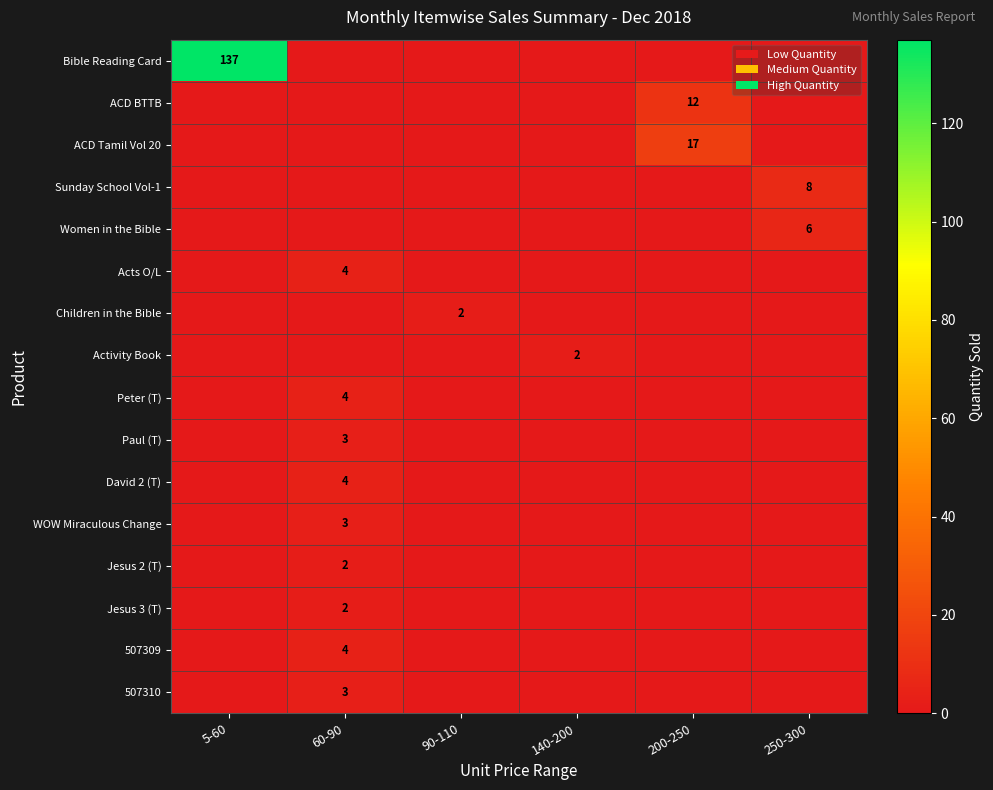

Is it true that Jesus 3 (T) equals 3 at 60-90?

False